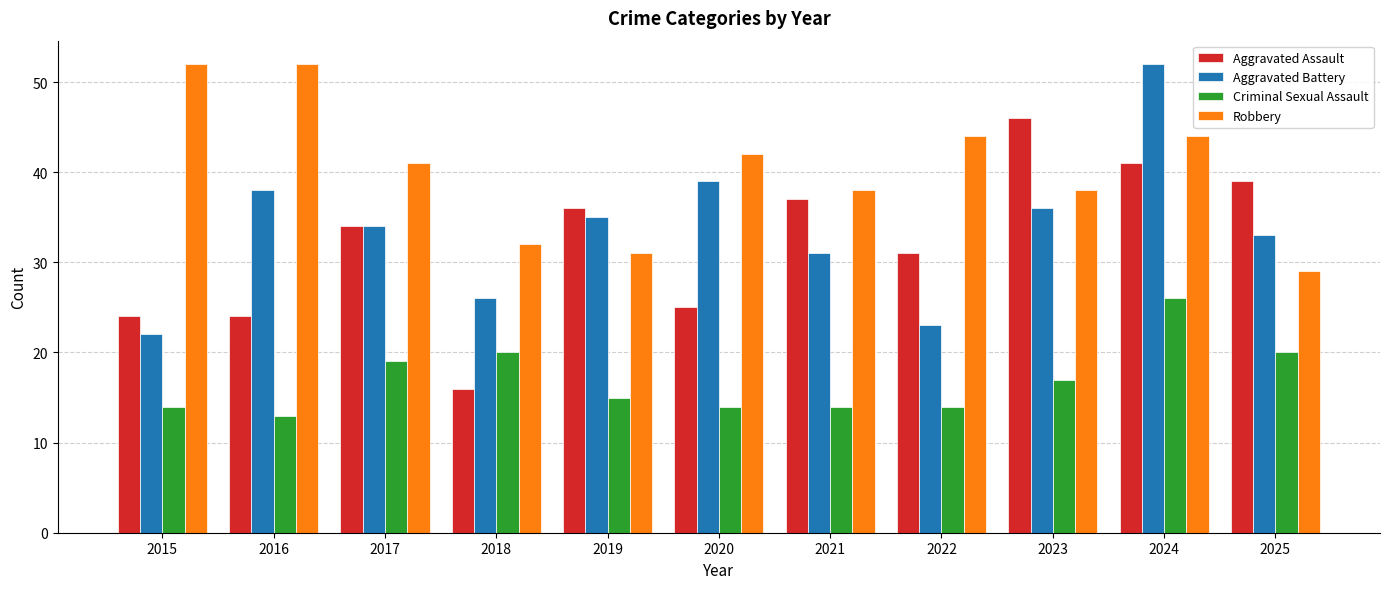

What is the average value of the Aggravated Battery series?

34